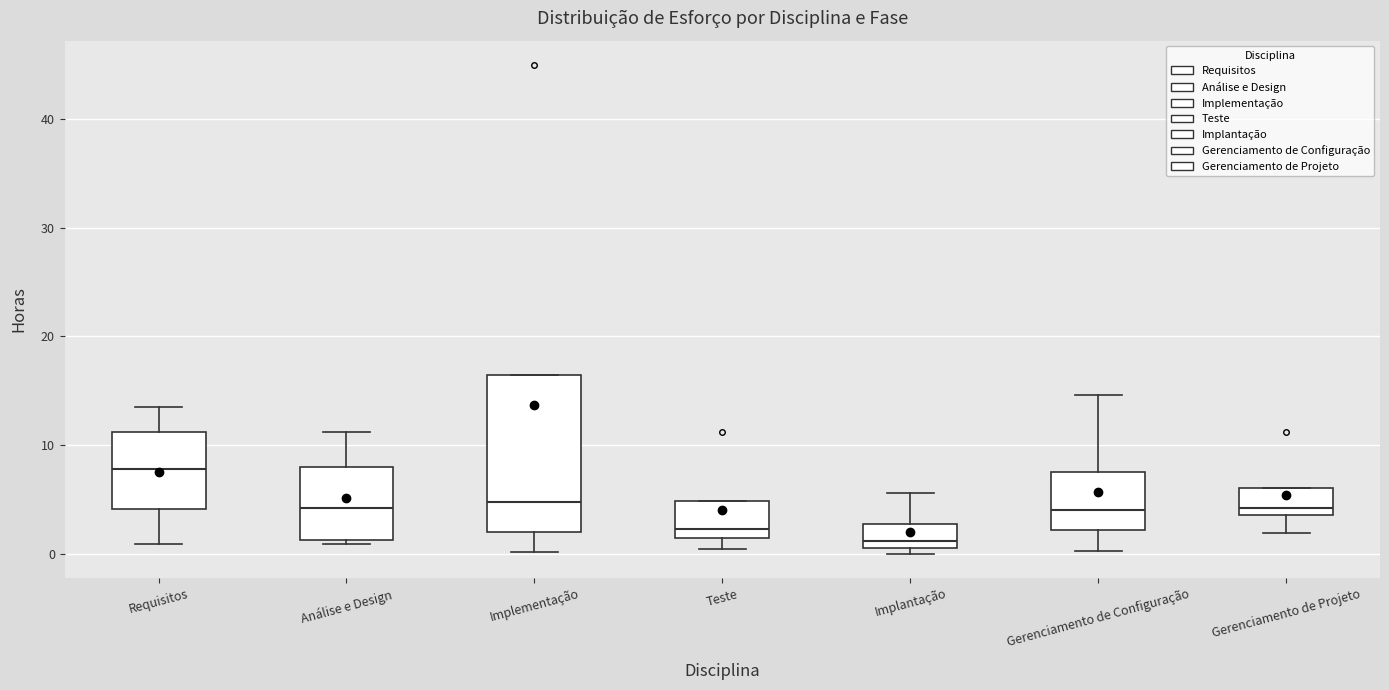

Which box has the lowest median line?

Implantação